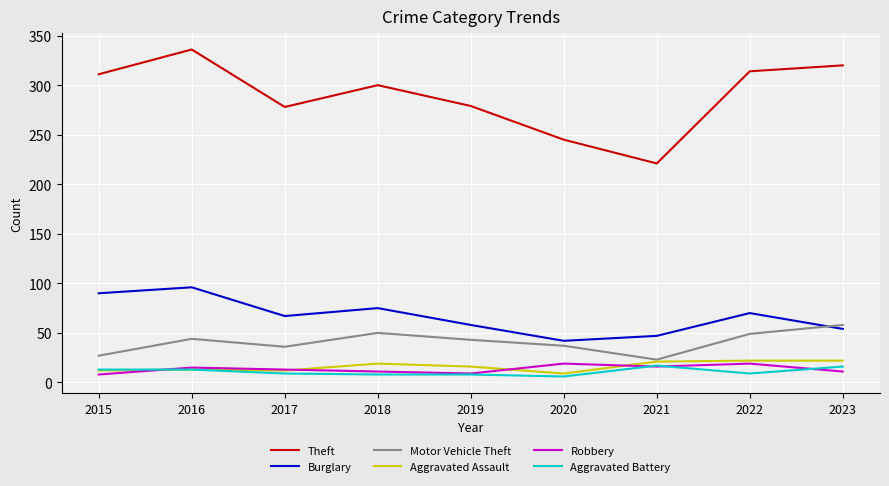

How many values in the Motor Vehicle Theft series are below 43?

4